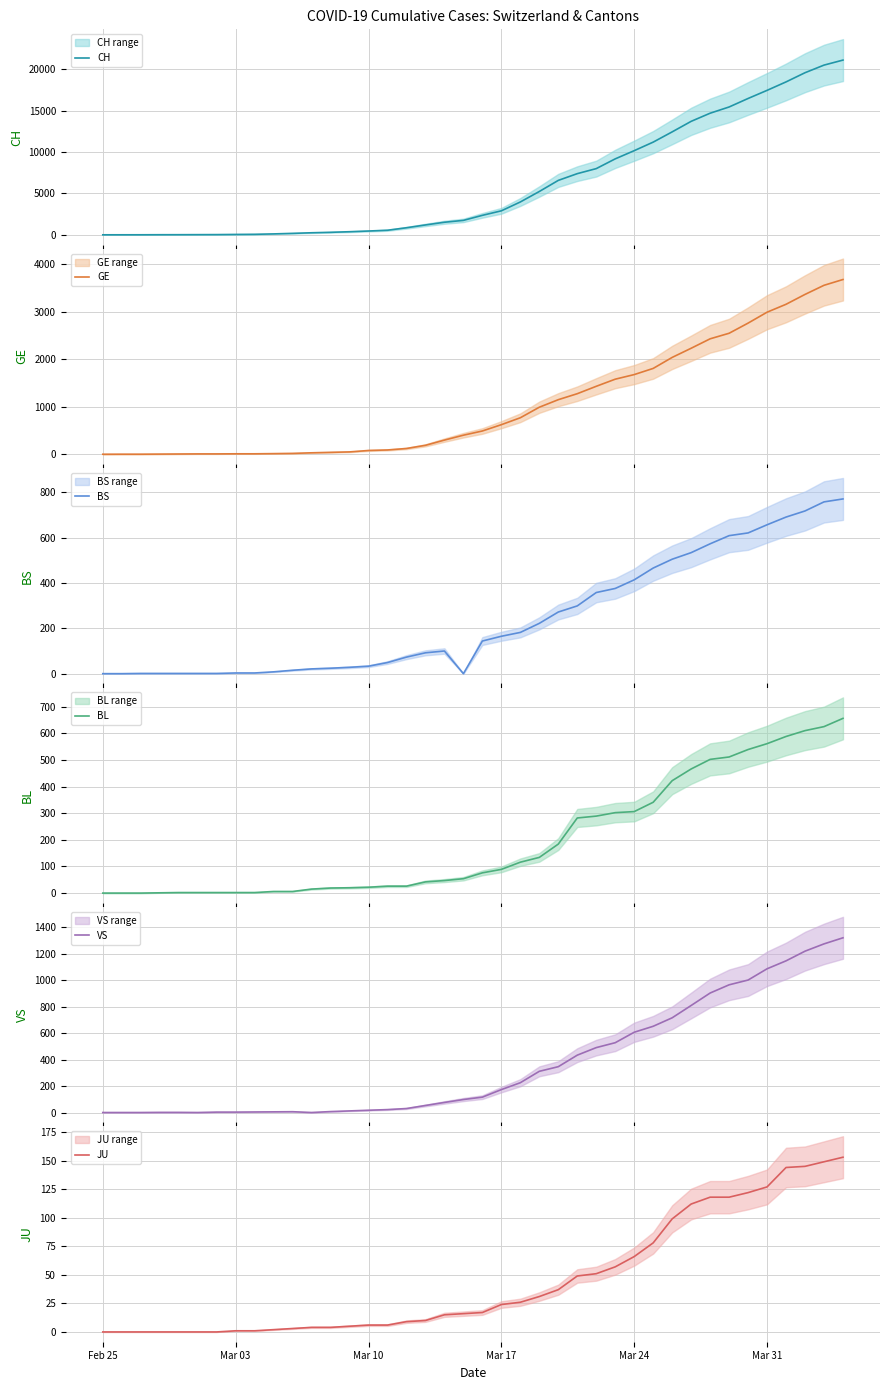

True or false: CH and JU intersect in this chart.

False